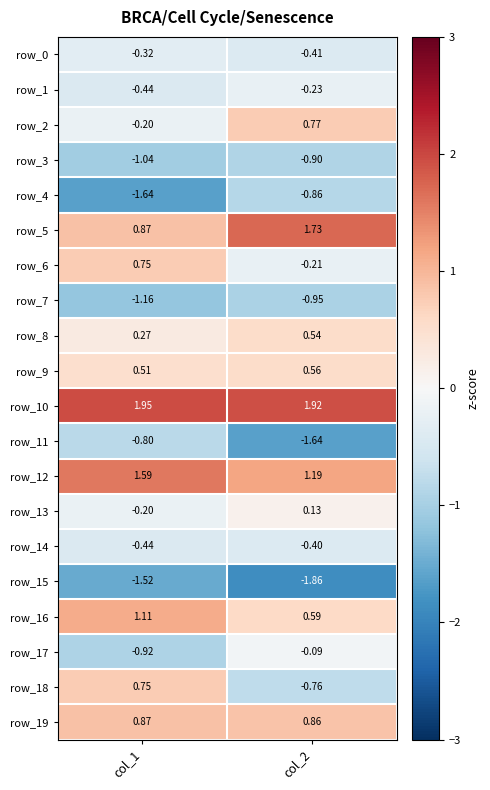

At which label does row_6 reach its minimum?

col_2